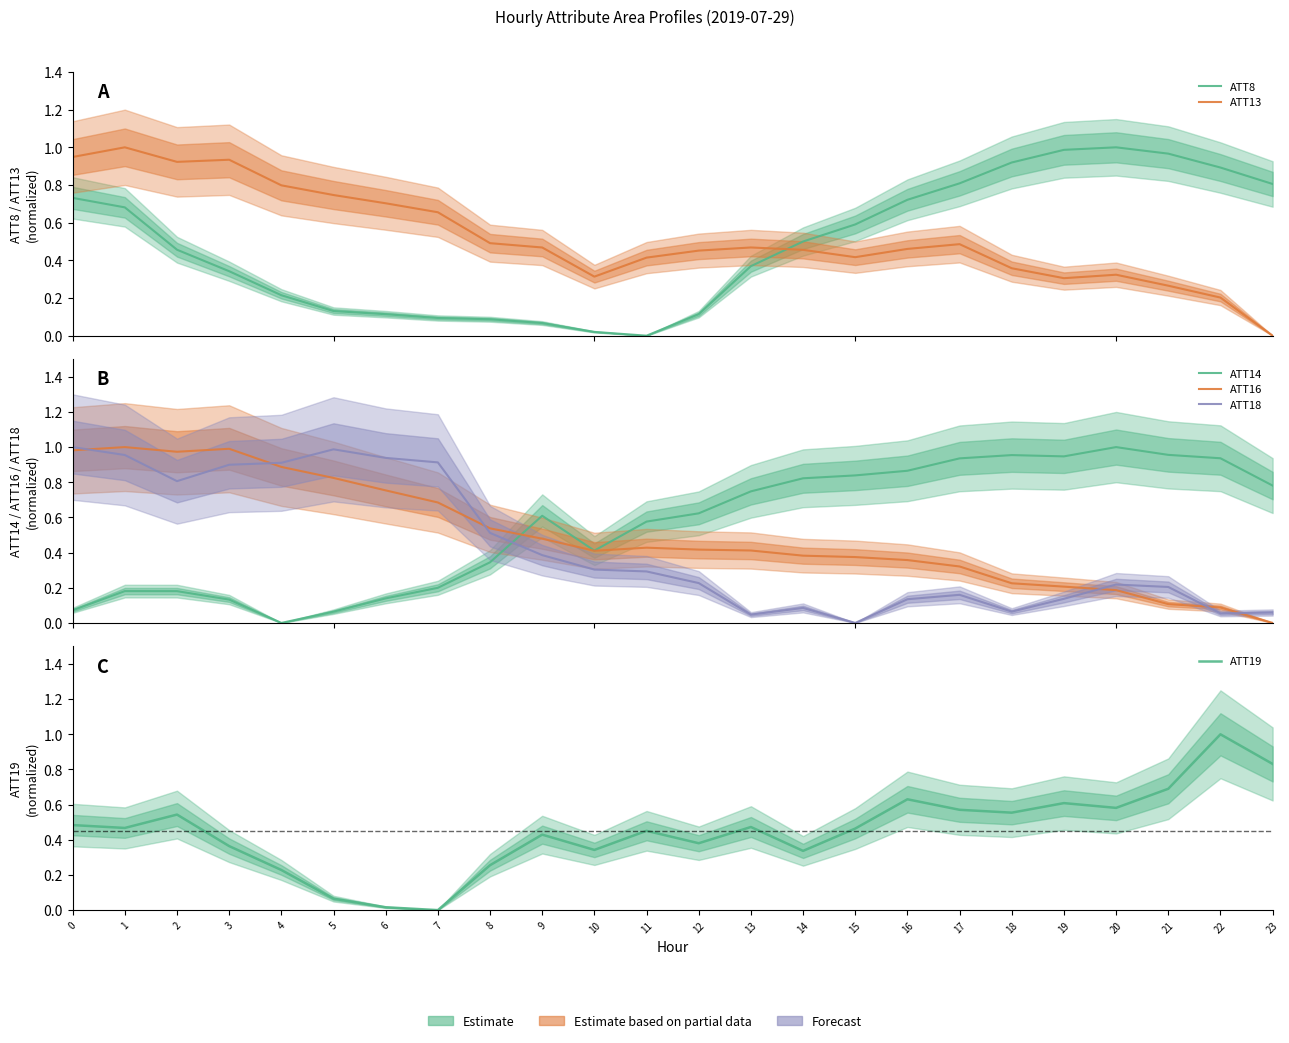

At which category does the chart reach its minimum across all series?

11